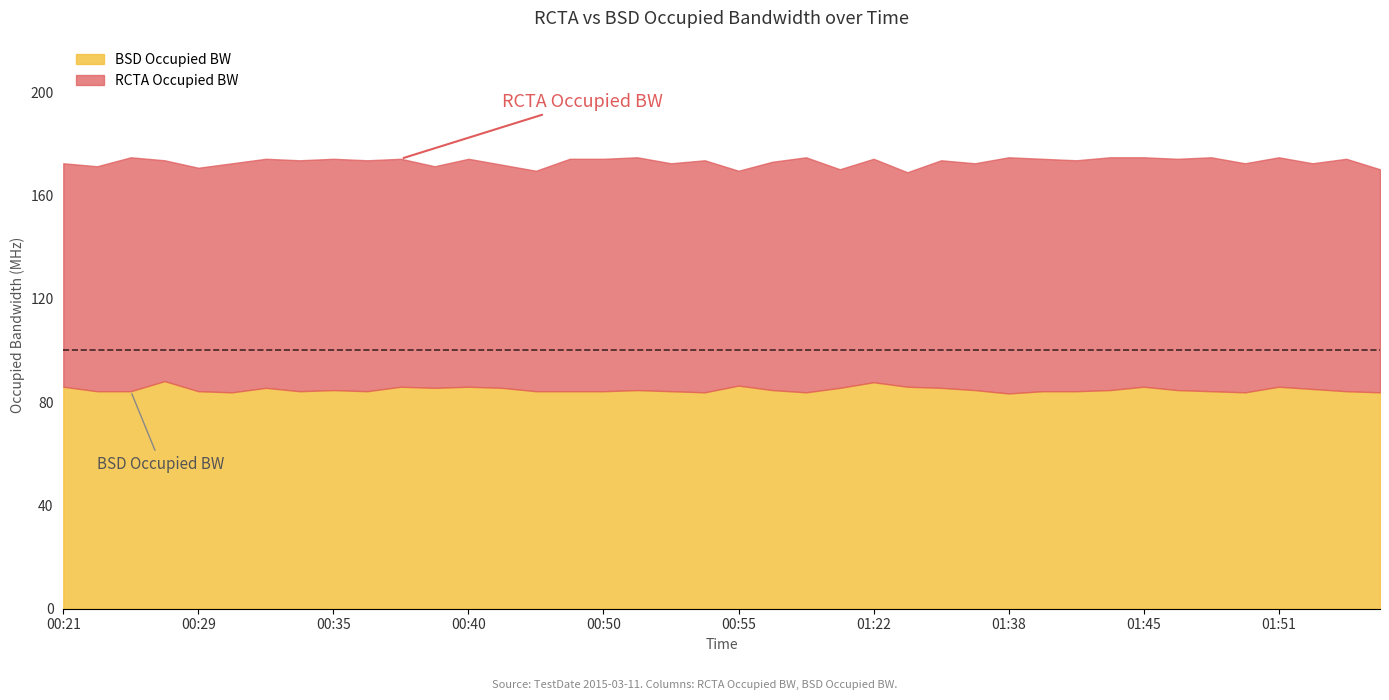

True or false: RCTA Occupied BW and BSD Occupied BW intersect in this chart.

False